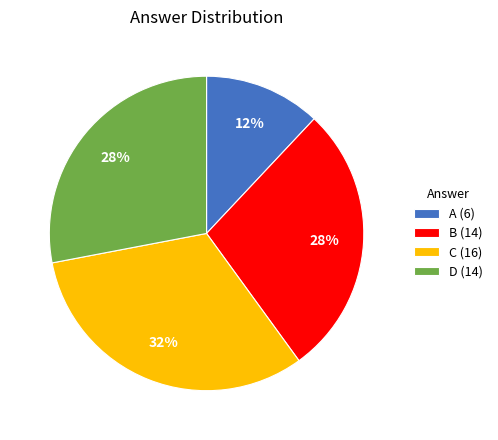

What is the largest slice in the pie chart?

C